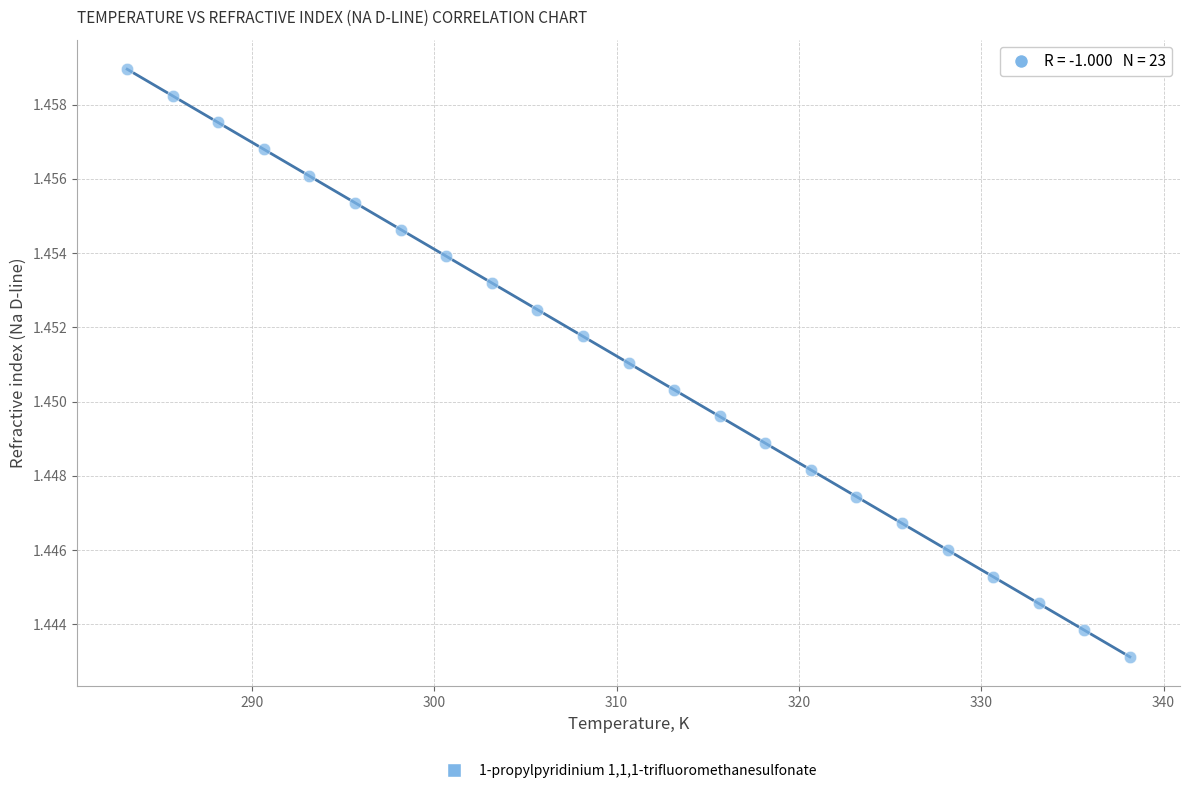

What is the range of X values (max minus min)?

55.0